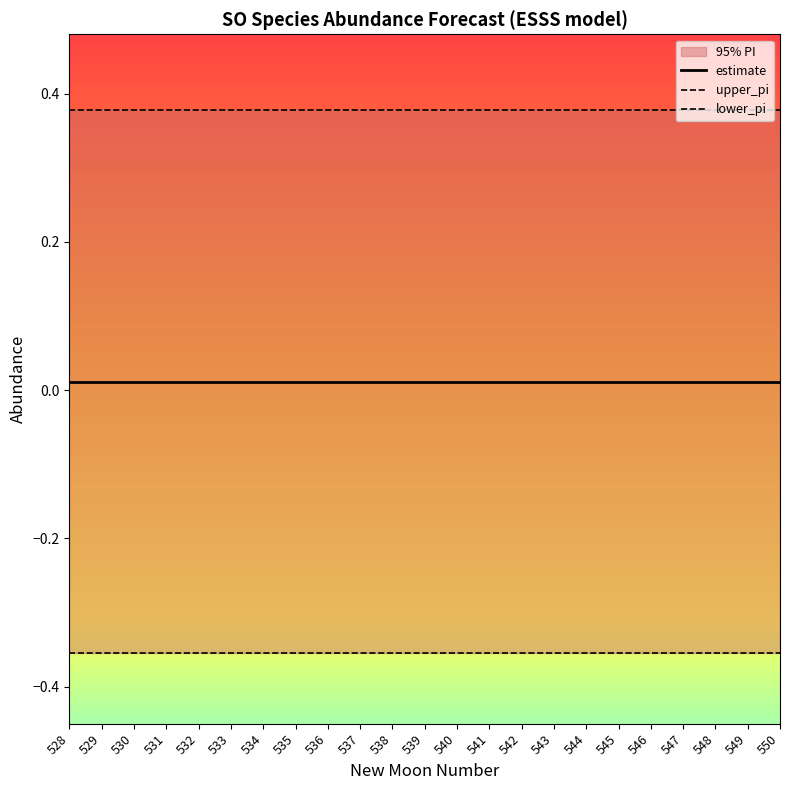

At which category is the sum across all series the highest?

532